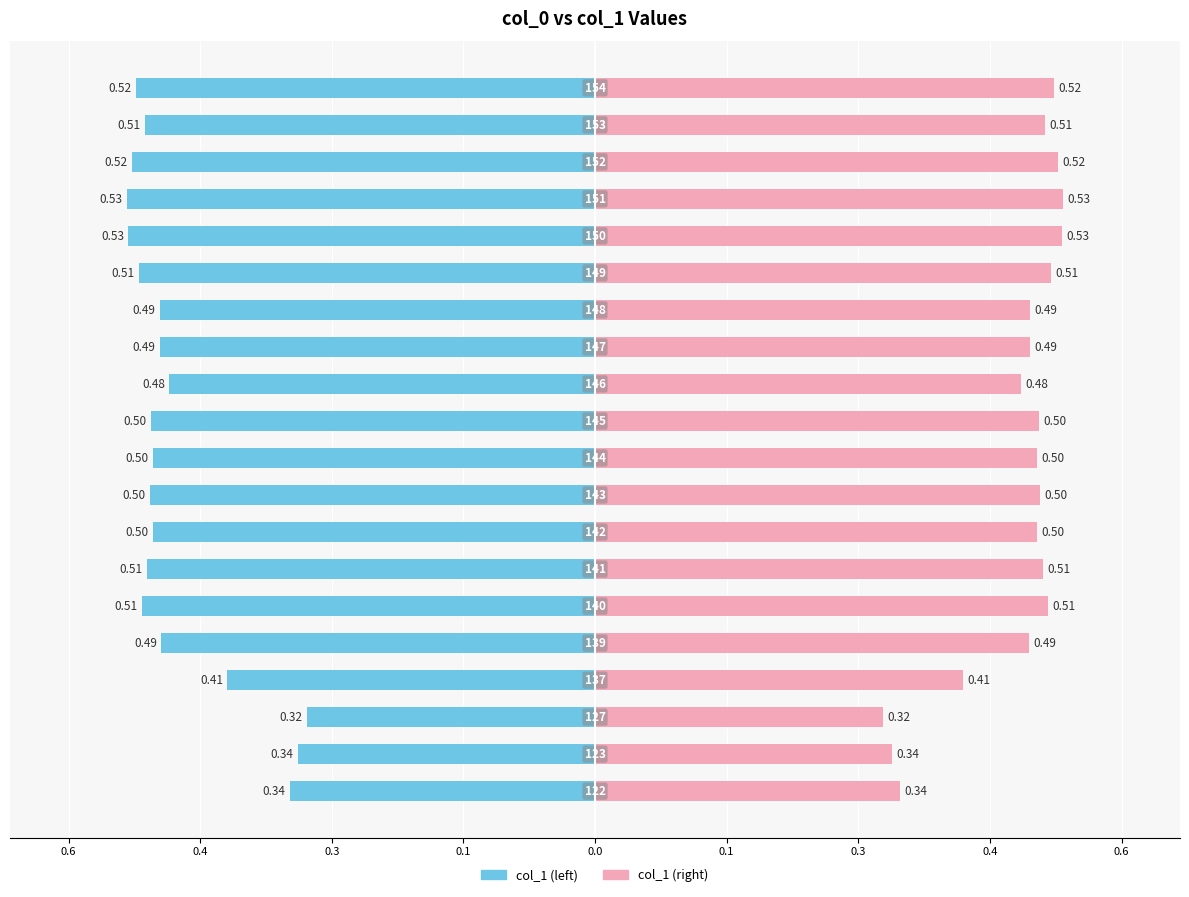

How many bars are there in each group?

2